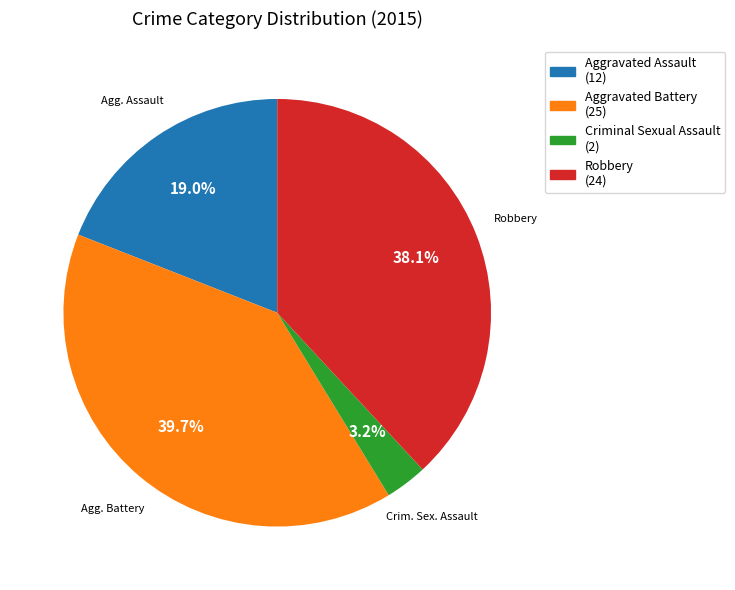

How many segments does this pie chart have?

4